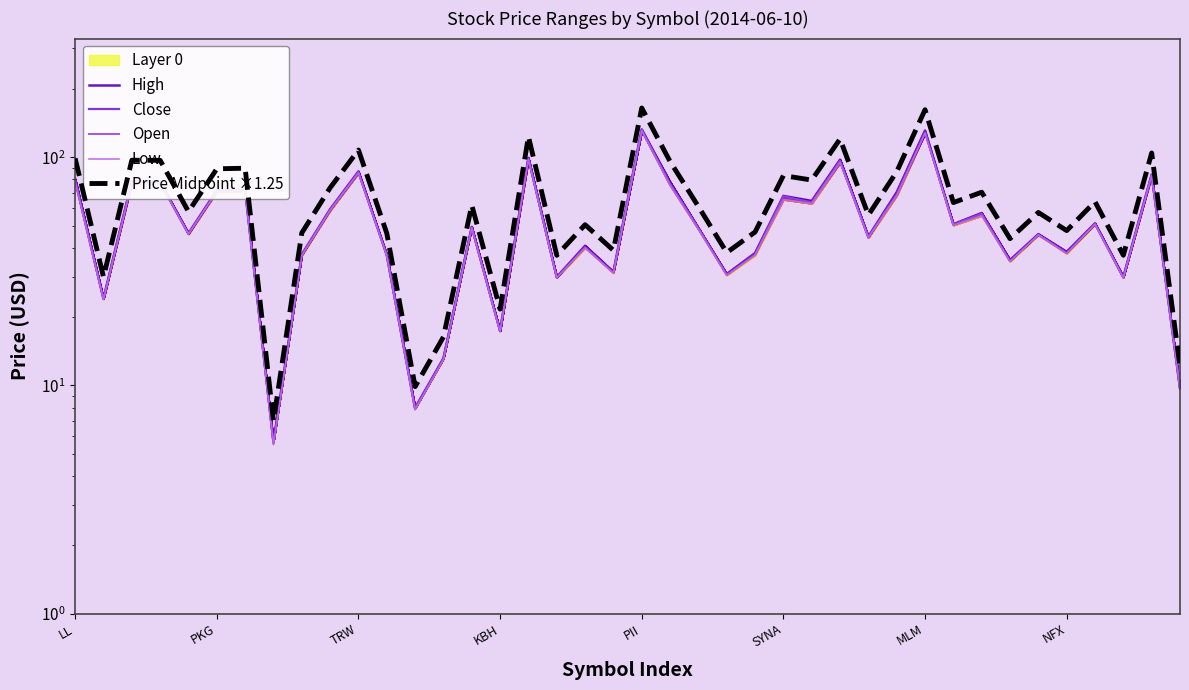

How many lines are shown in the chart?

5